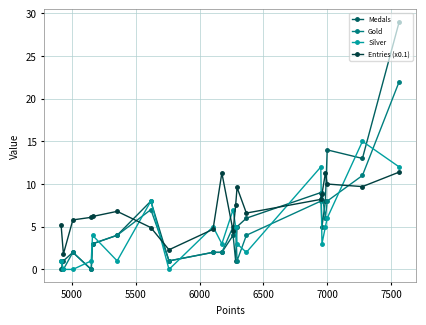

List the series in order of their peak value, lowest first.

Entries (x0.1), Silver, Gold, Medals